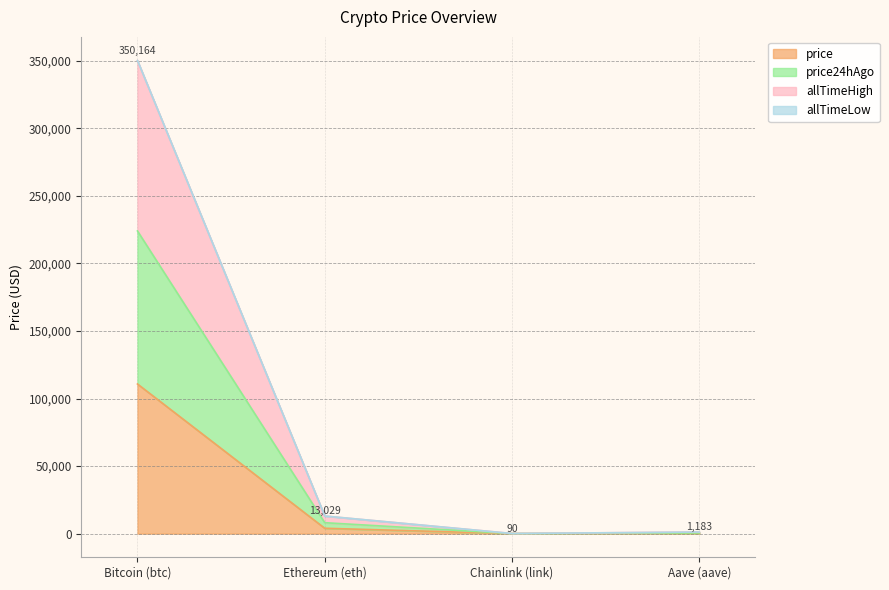

At which category is the sum across all series the highest?

Bitcoin (btc)